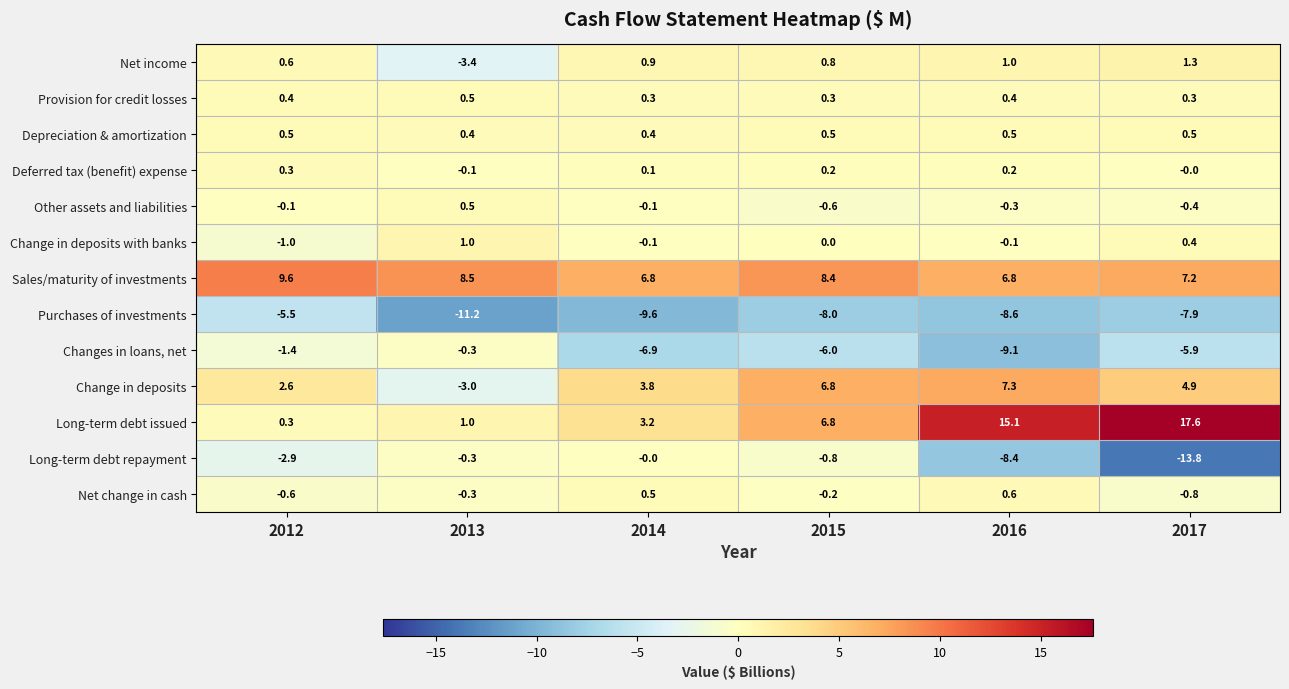

At which category is the sum across all series the highest?

2015